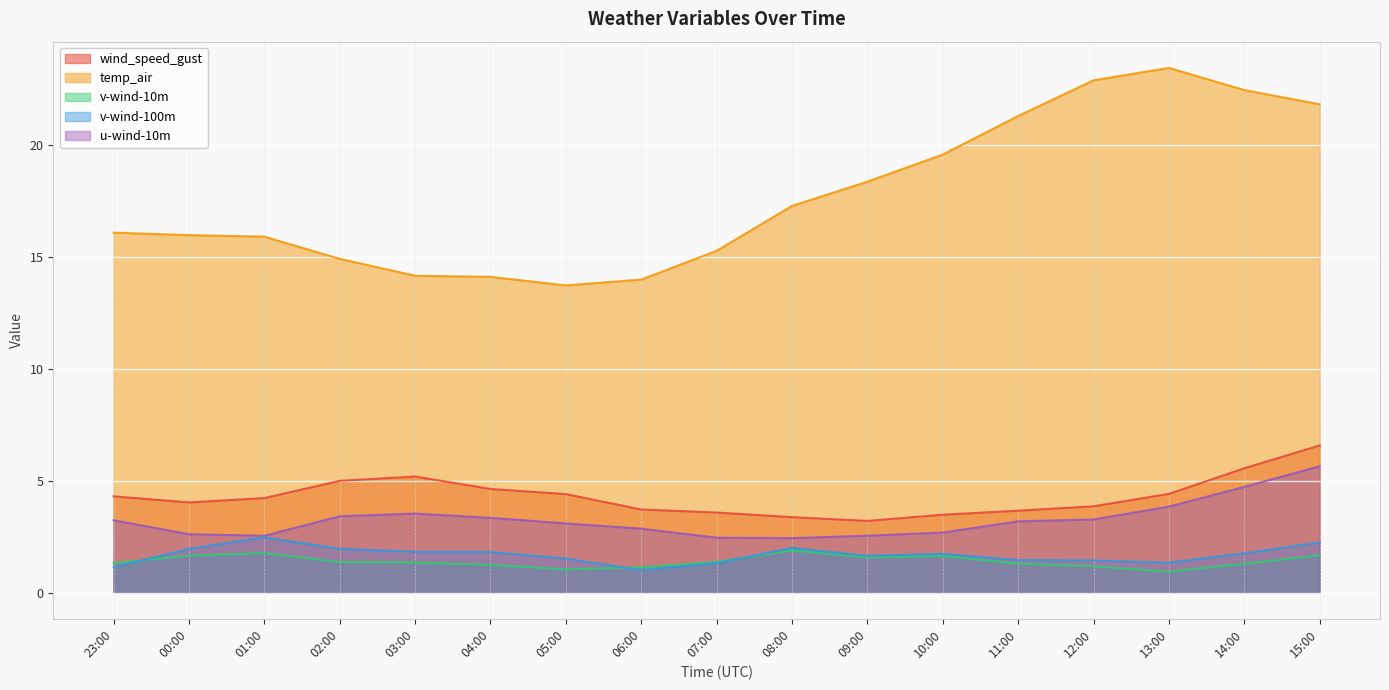

True or false: wind_speed_gust has a value of 3.7 at 11:00.

True